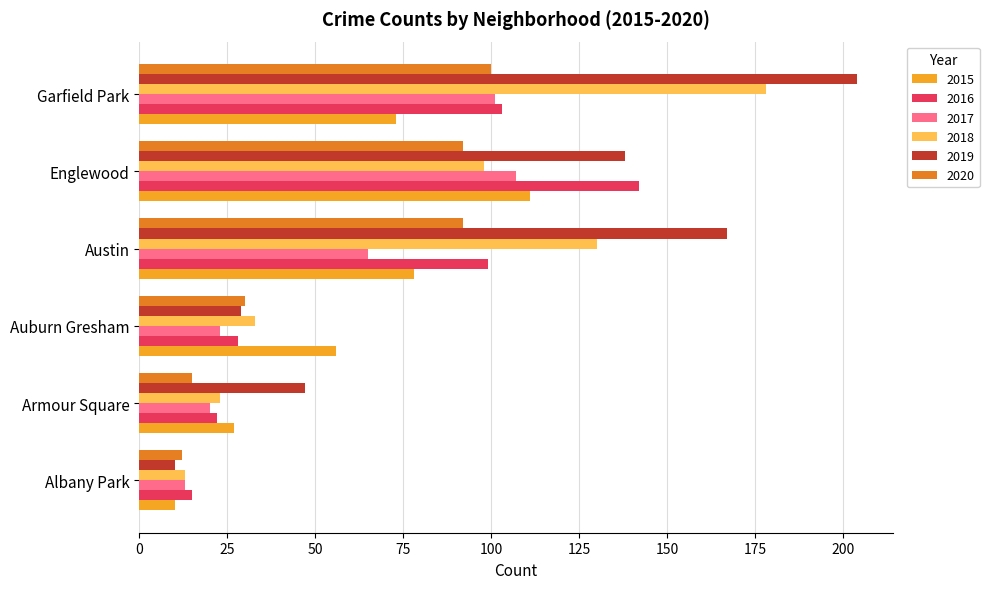

What is the total value across all series at Armour Square?

154